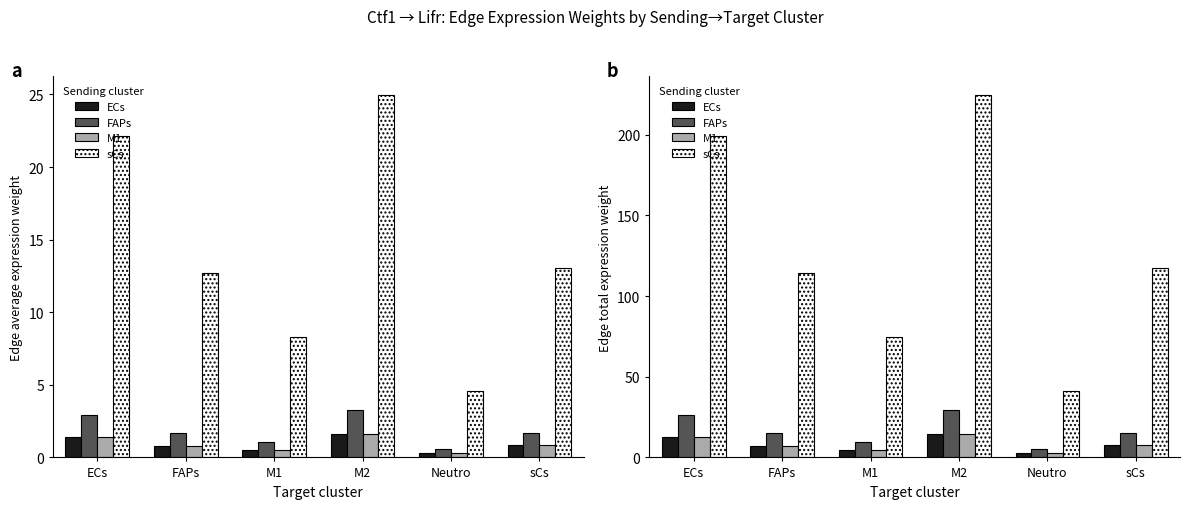

The sCs series shows 29.0 at M1. True or false?

False